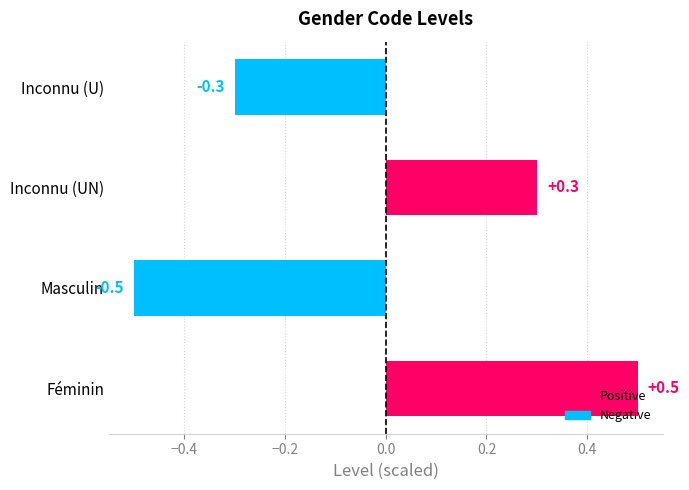

What is the greatest value displayed?

0.5